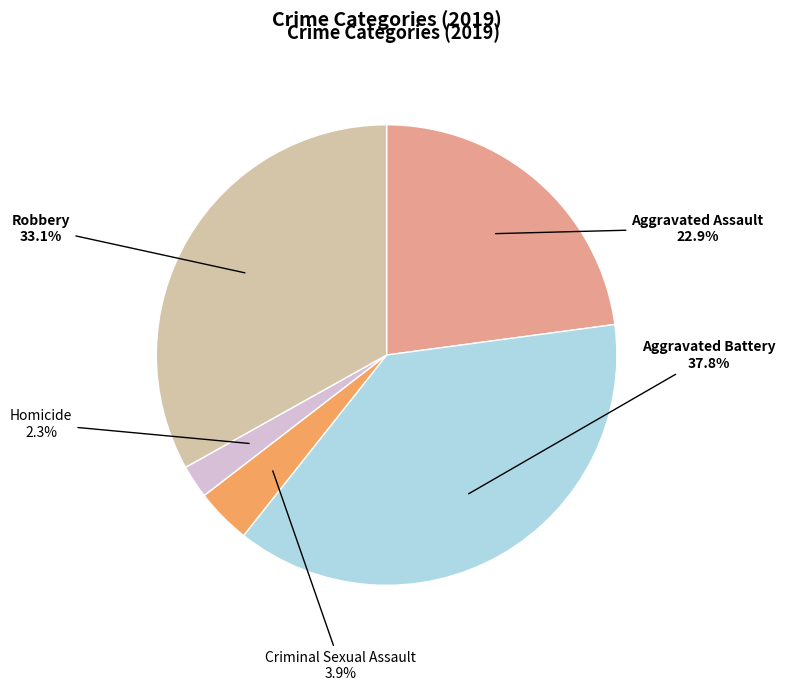

Between Homicide and Criminal Sexual Assault, which is larger?

Criminal Sexual Assault